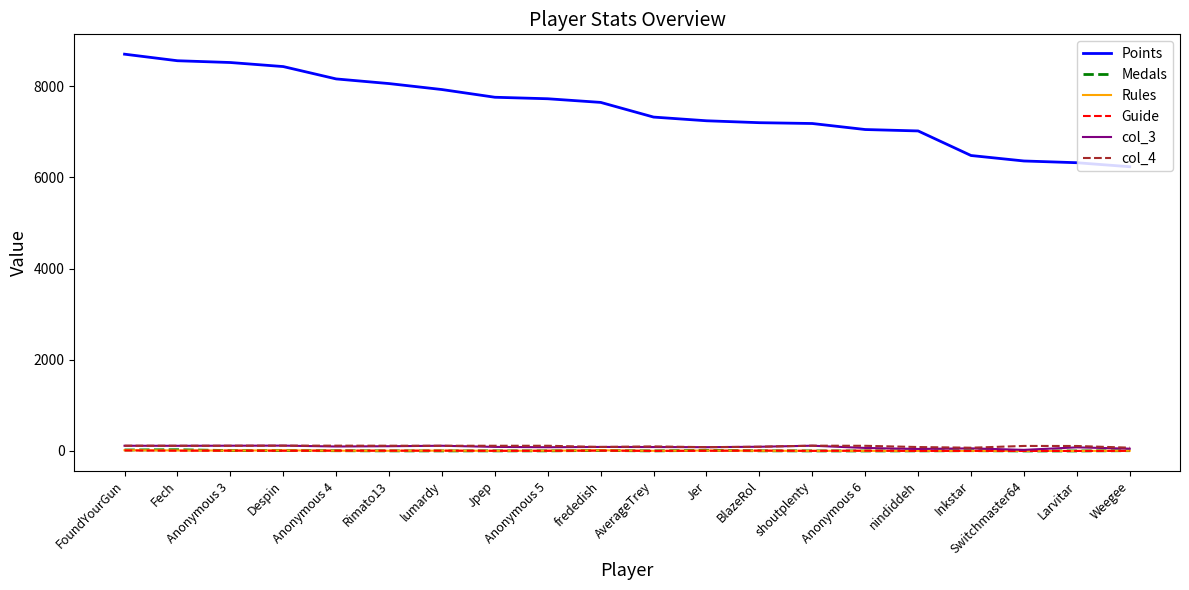

True or false: Rules and Points intersect in this chart.

False